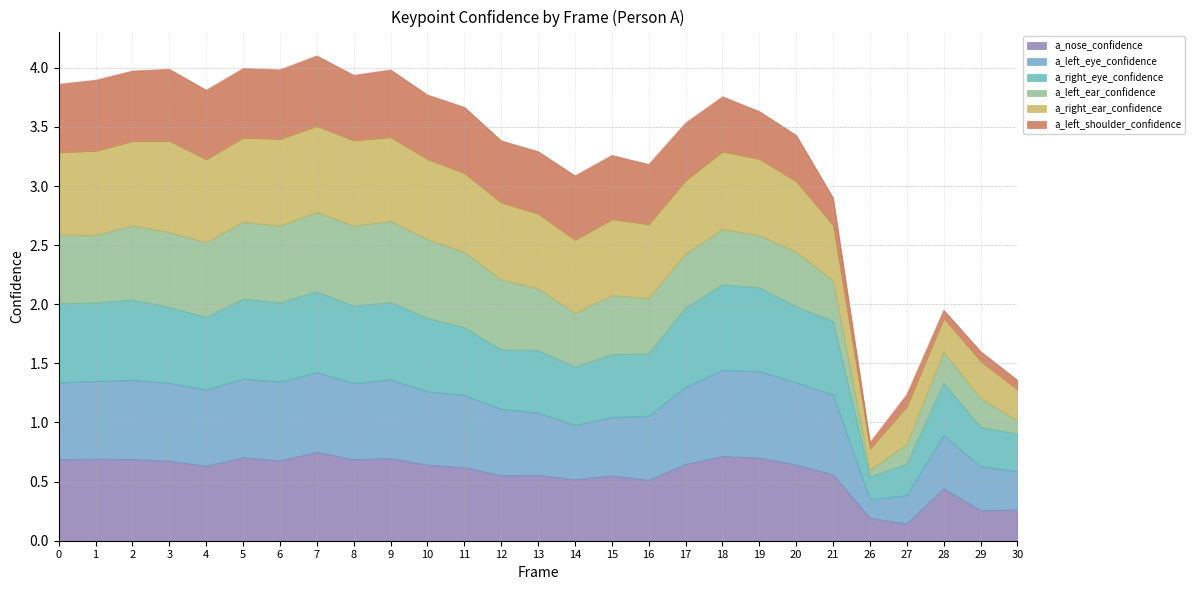

What are all the series names shown in the legend?

a_nose_confidence, a_left_eye_confidence, a_right_eye_confidence, a_left_ear_confidence, a_right_ear_confidence, a_left_shoulder_confidence